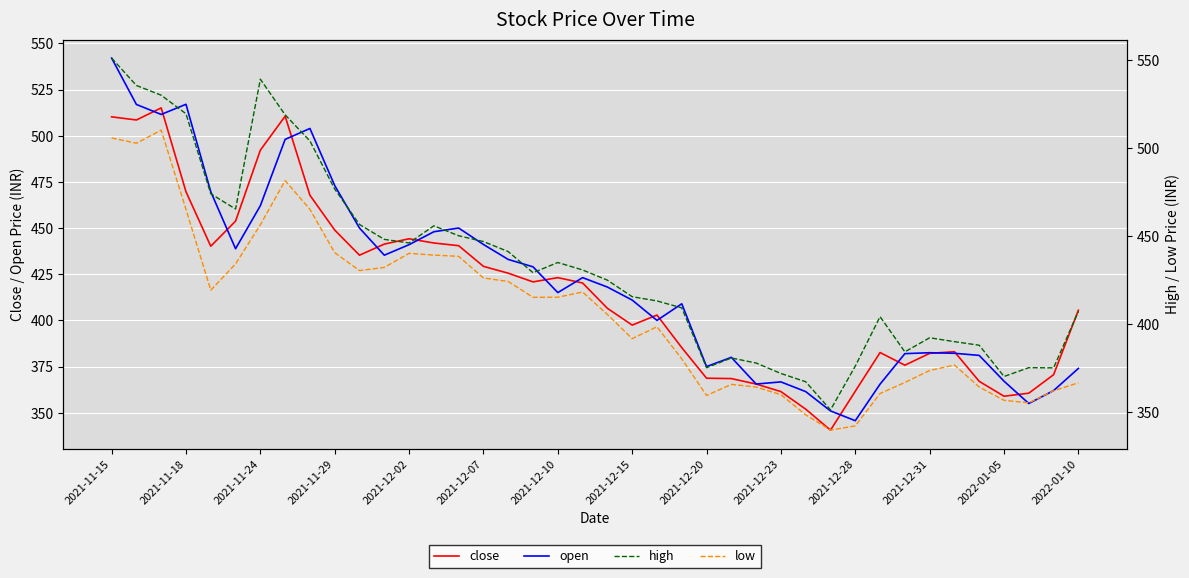

Where does the low series first go above 415?

2021-11-15